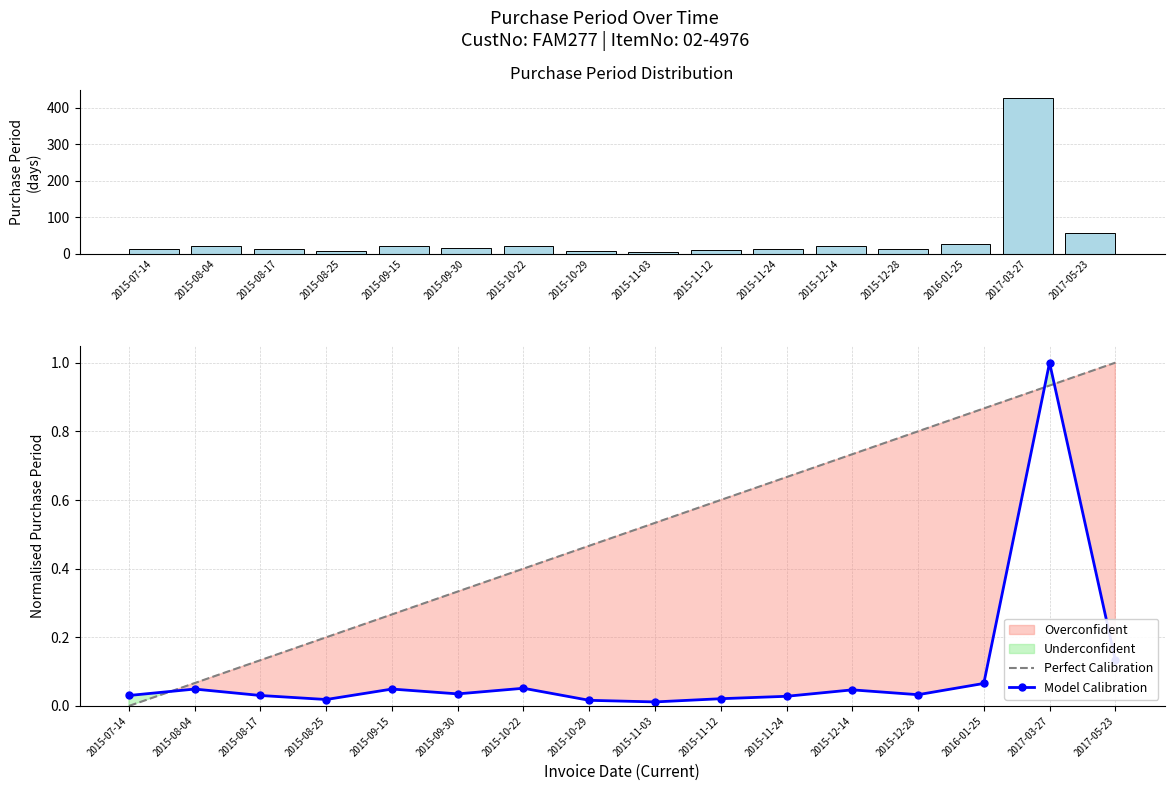

What is the average value of the Model Calibration series?

0.1